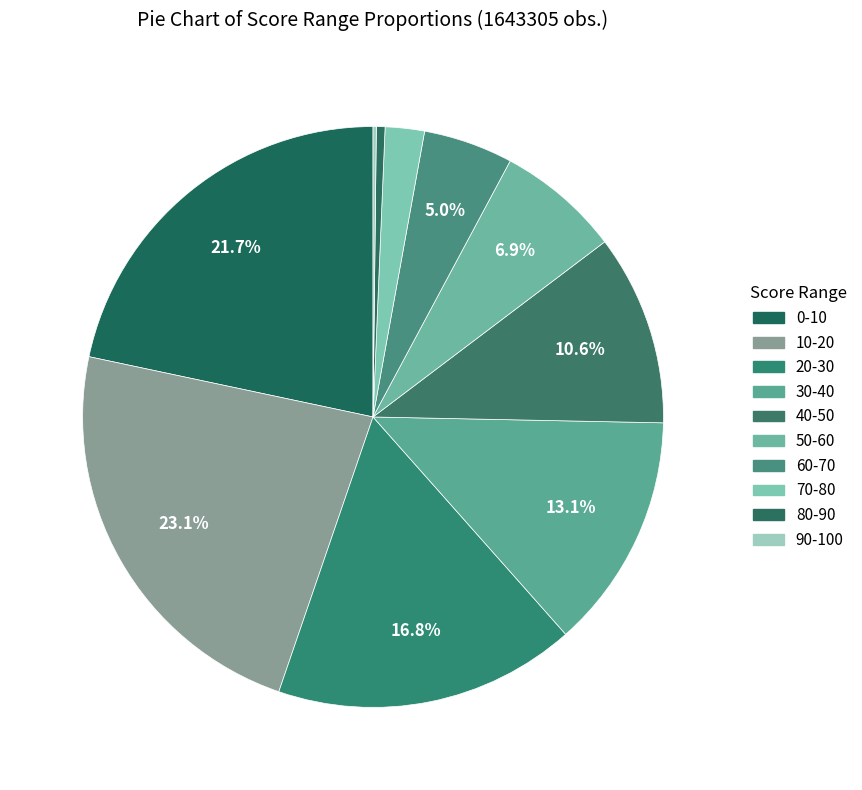

Does any single category account for the majority?

No